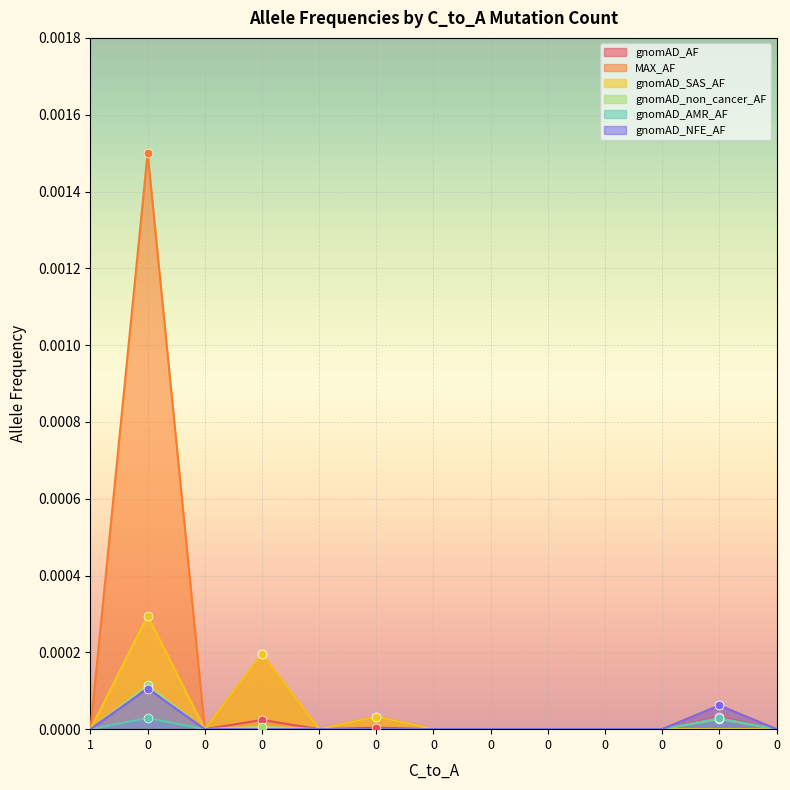

Which series contains the lowest Y value?

gnomAD_AF